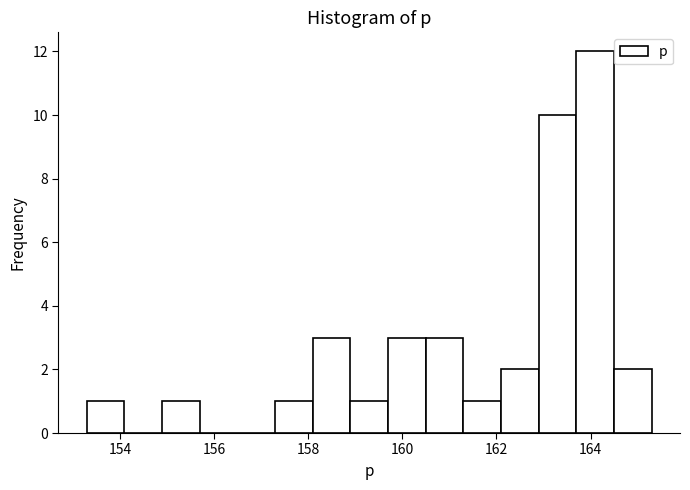

Which range on the x-axis has the tallest bar?

163.6 to 164.4